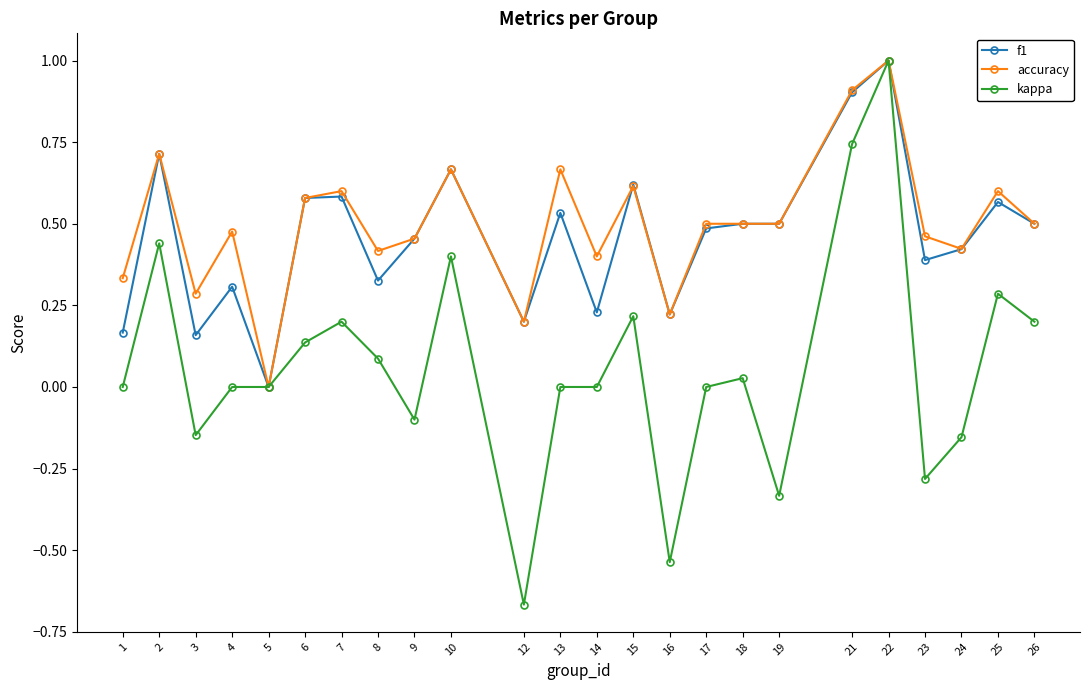

At which category is the sum across all series the highest?

22